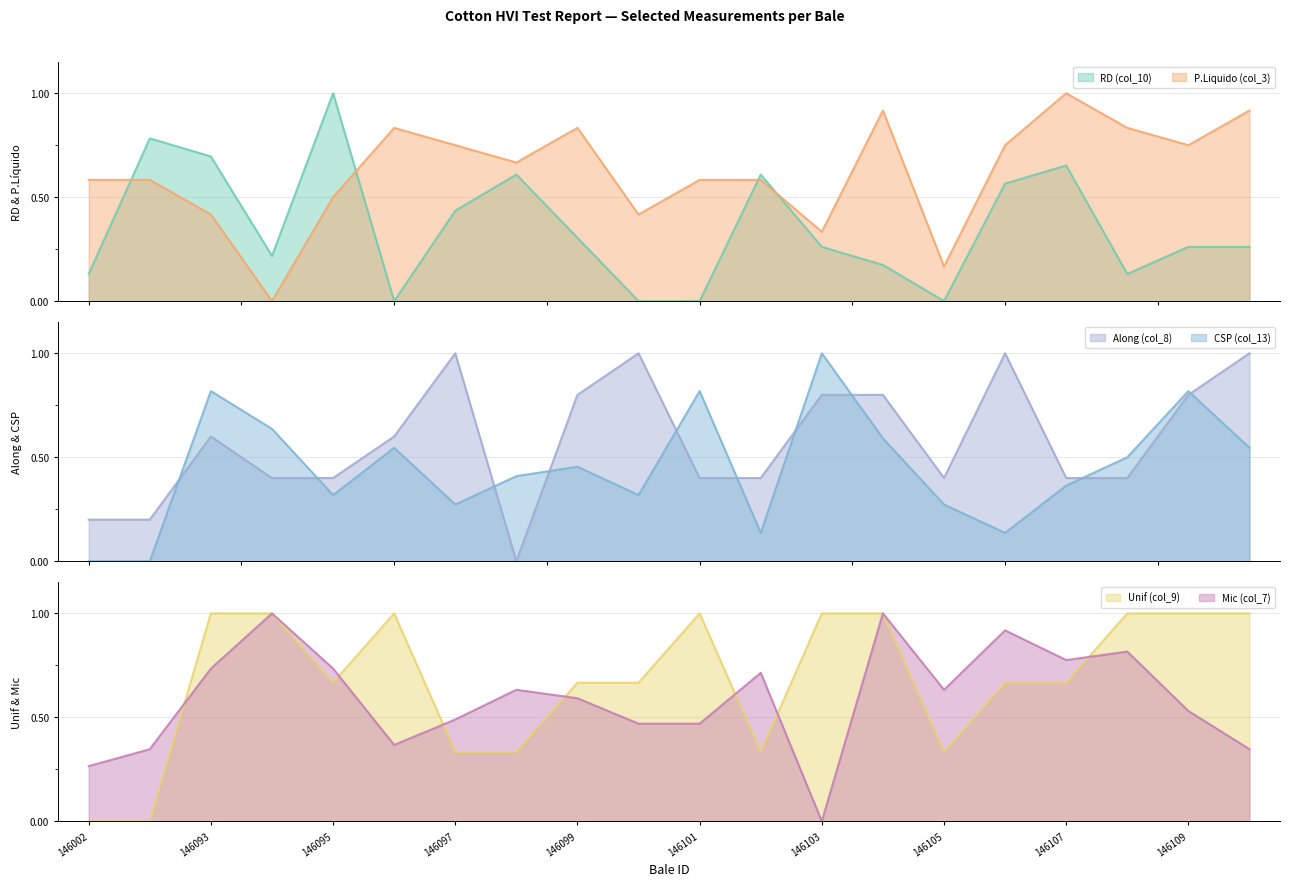

After their last crossing, which series has the higher values: P.Liquido (col_3) or Mic (col_7)?

P.Liquido (col_3)